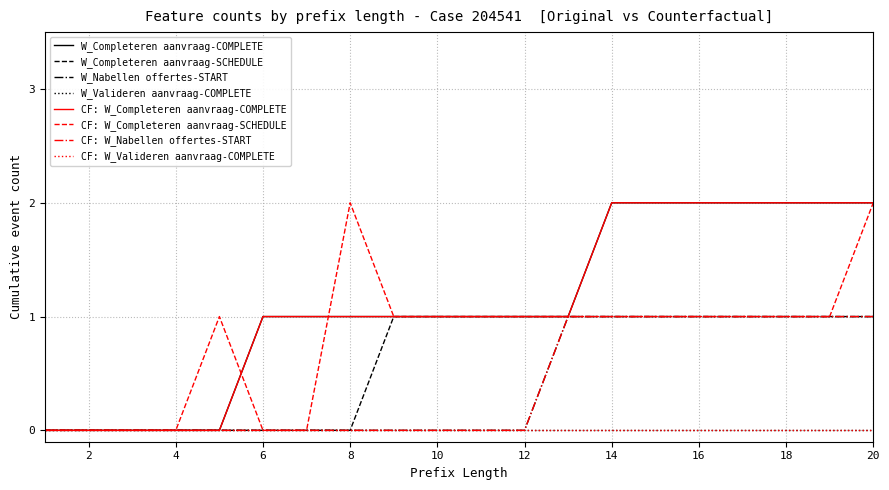

Which series has the largest total across all categories?

W_Completeren aanvraag-COMPLETE